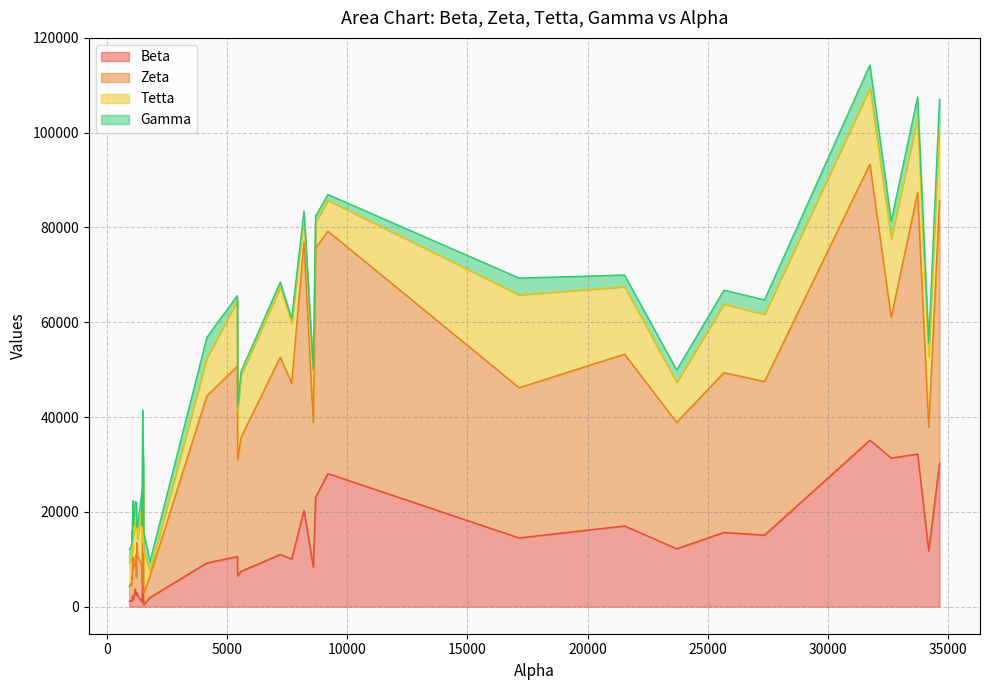

What is the total value across all series at 1173?

21442